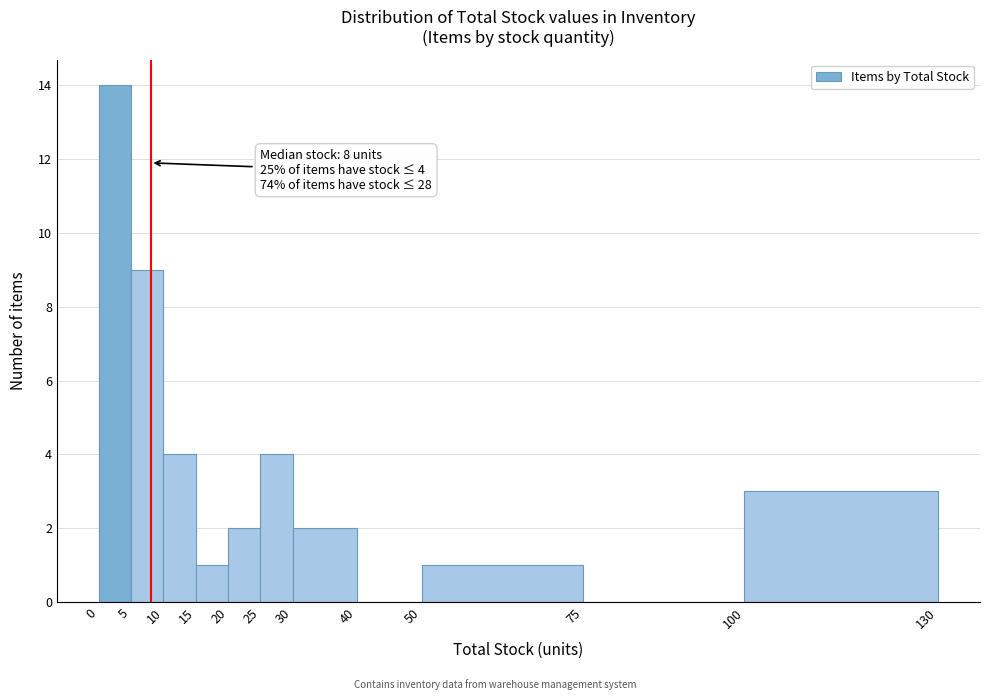

Over which range of the x-axis is the bar tallest?

0 to 5